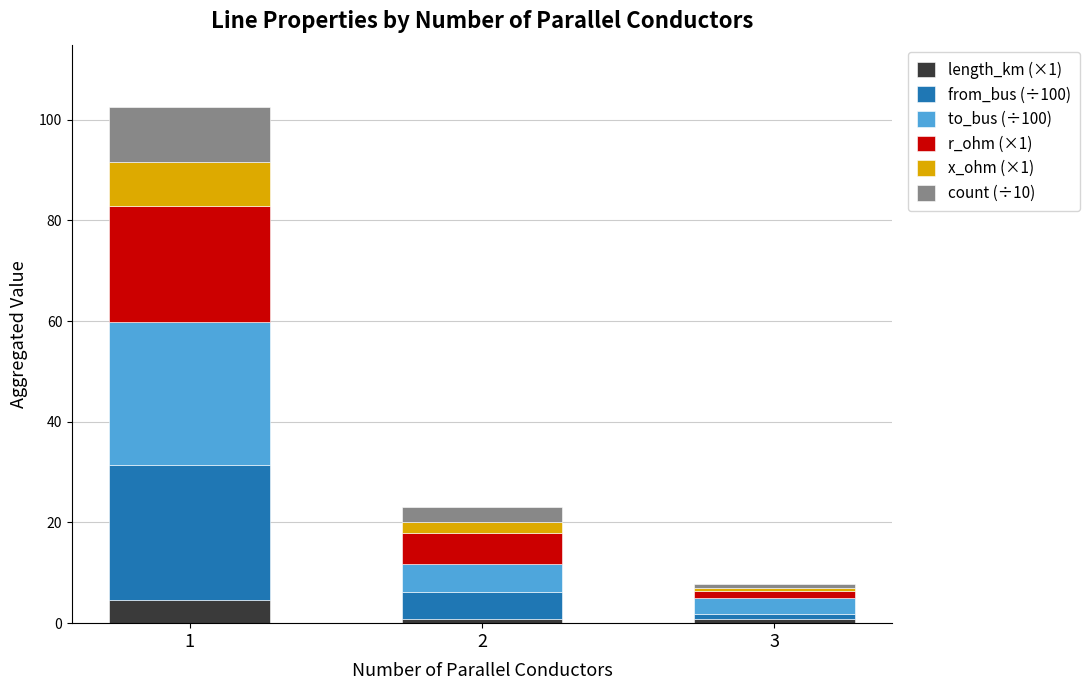

What is the total value across all series at 1?

102.6